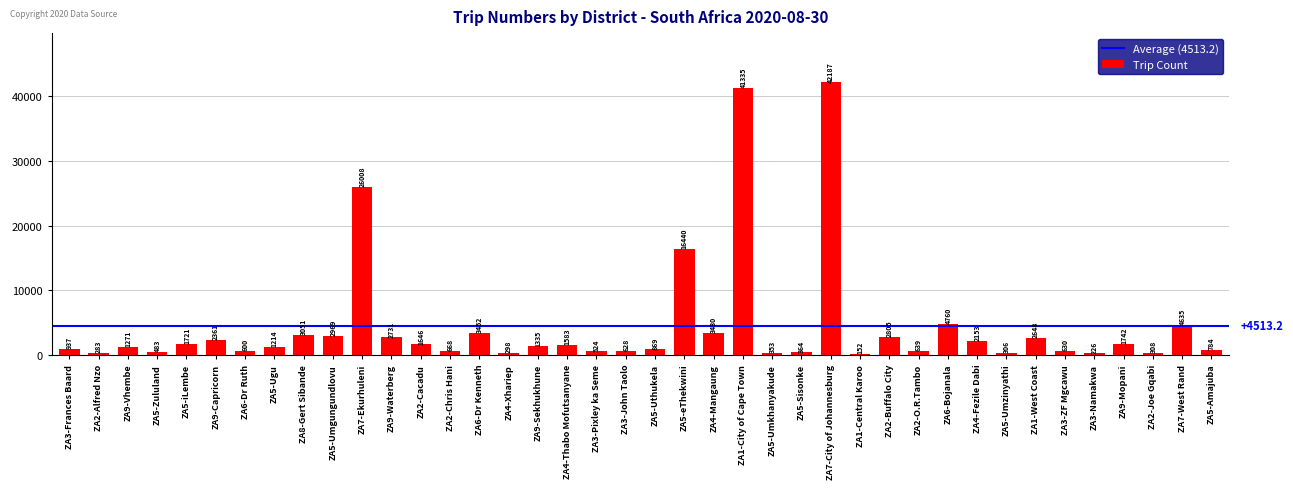

Where is the data nearest to the value 21169?

ZA5-eThekwini